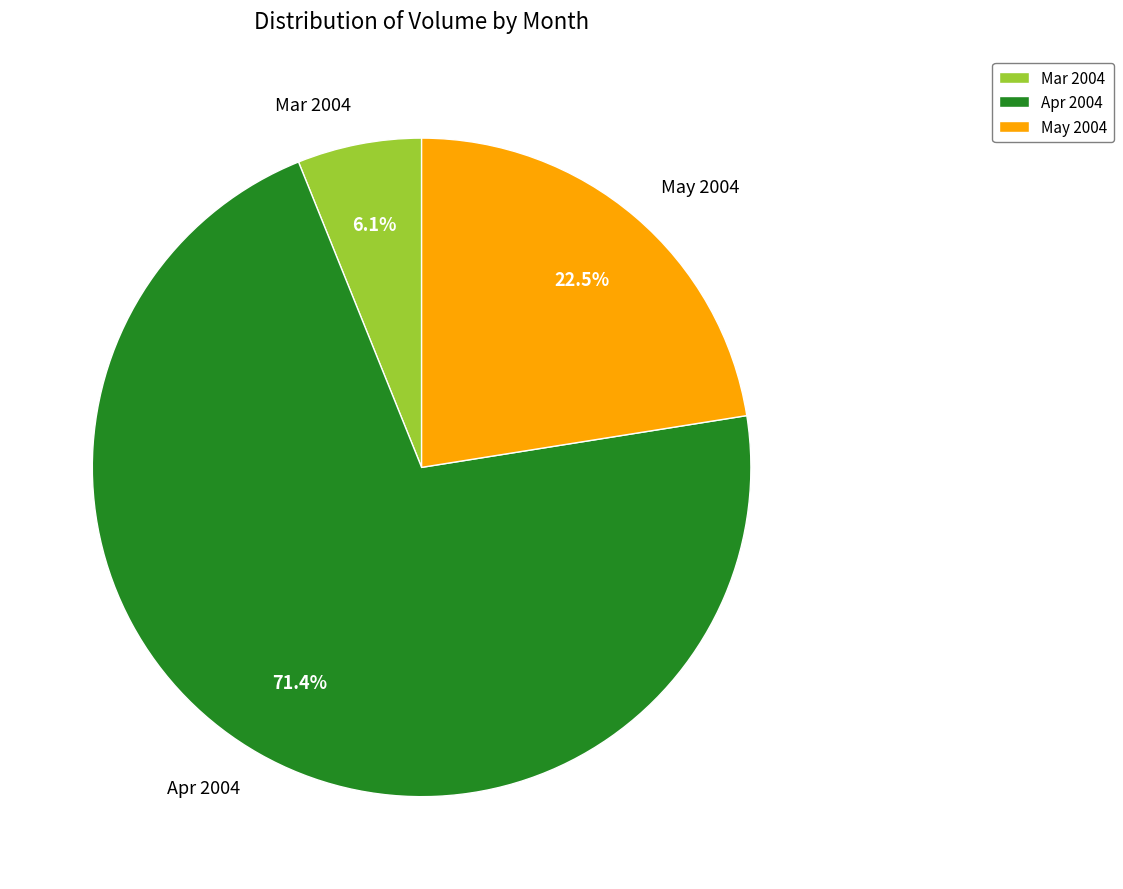

How many slices are in this pie chart?

3